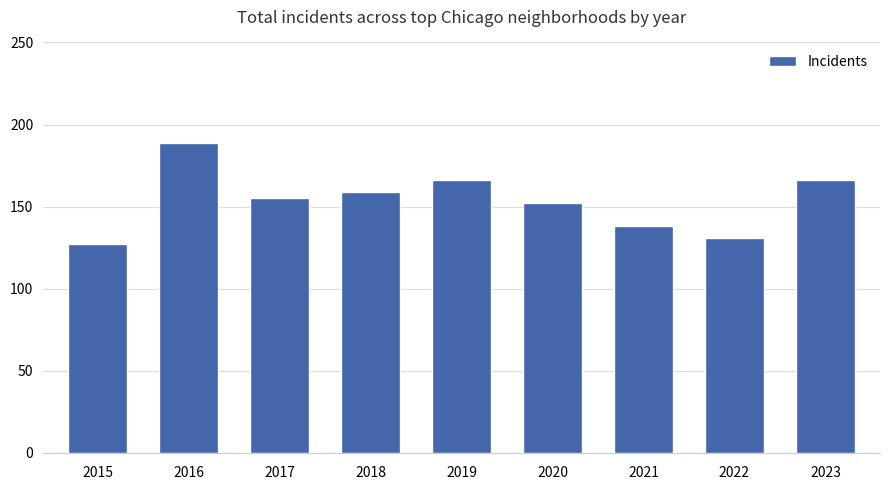

What is the change in value from 2018 to 2020?

-7